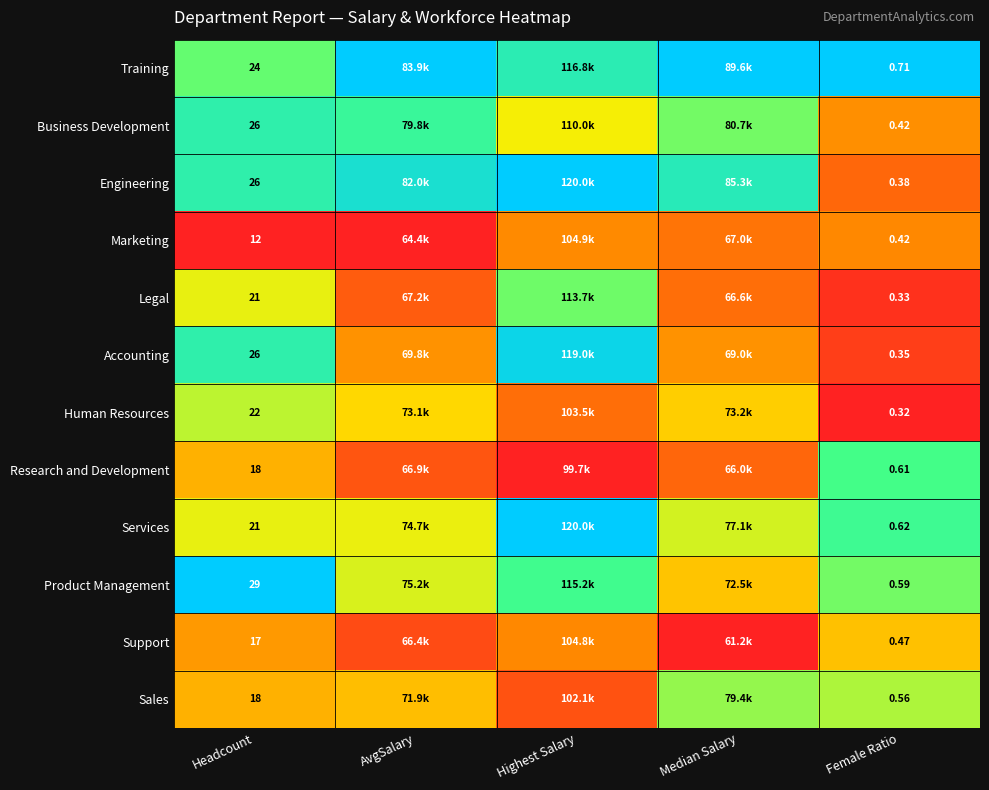

Between Headcount and Female Ratio, which series saw the biggest shift?

Product Management